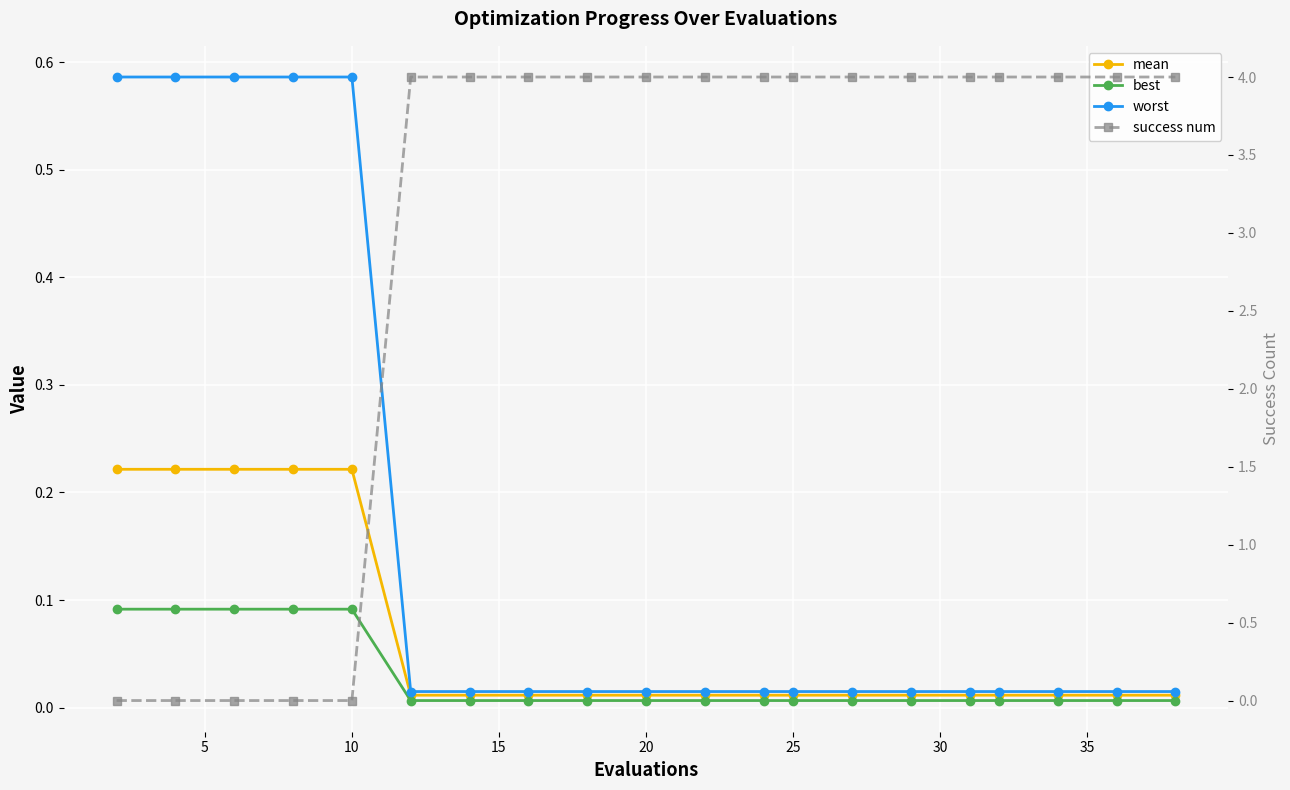

True or false: best has a value of 0.0 at 18.

False